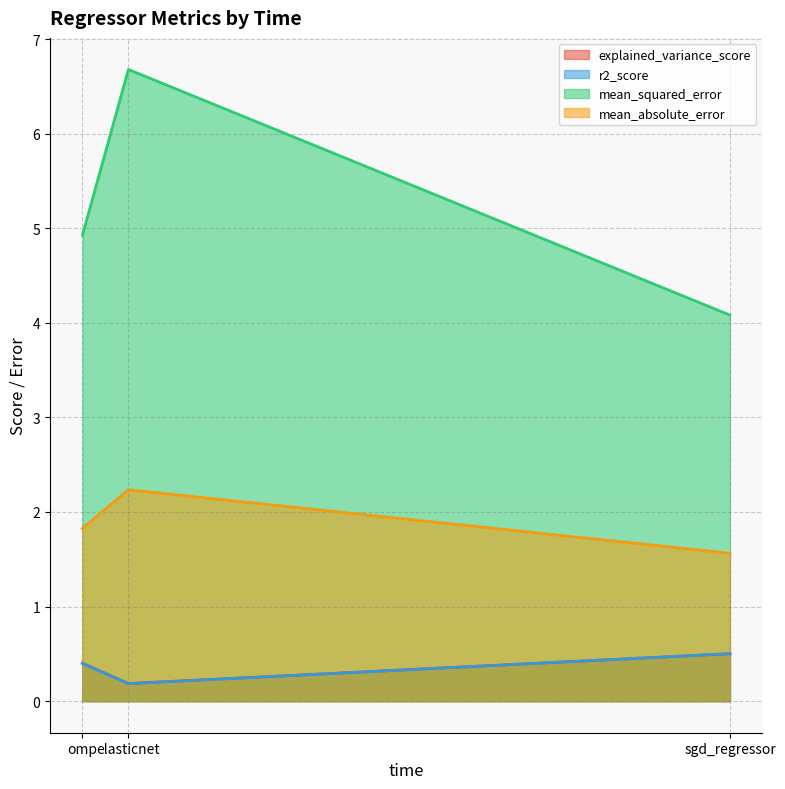

Between sgd_regressor and elasticnet, which series saw the biggest shift?

mean_squared_error